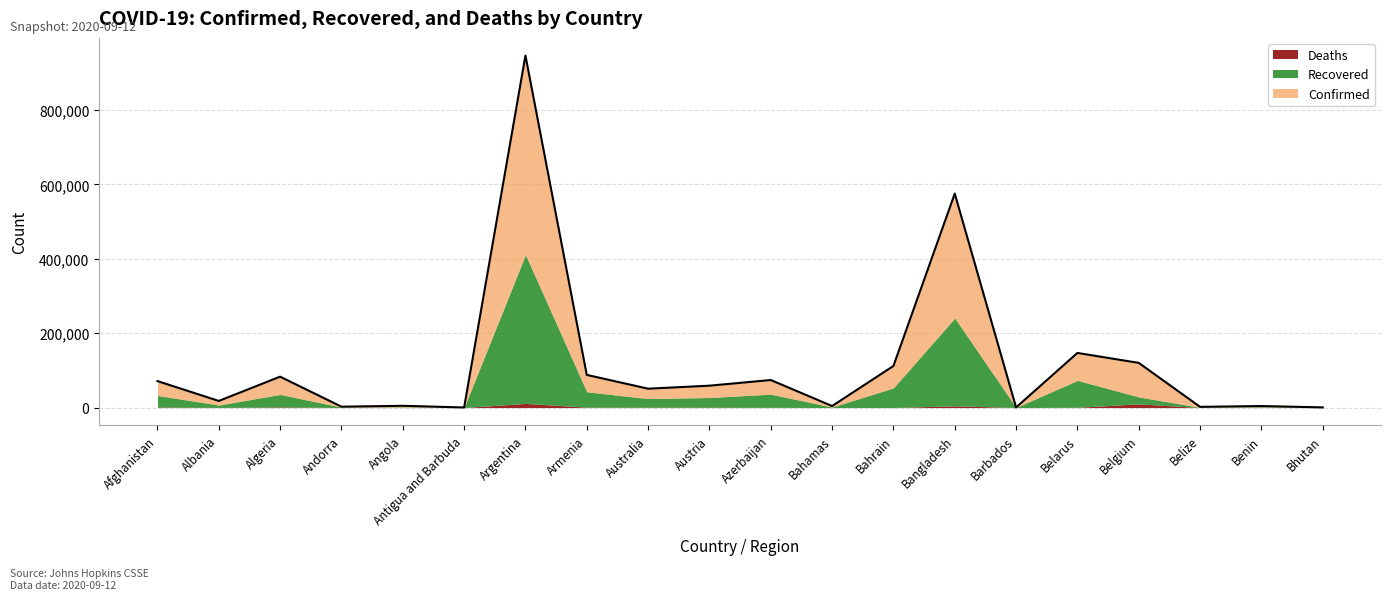

True or false: Recovered and Deaths intersect in this chart.

False